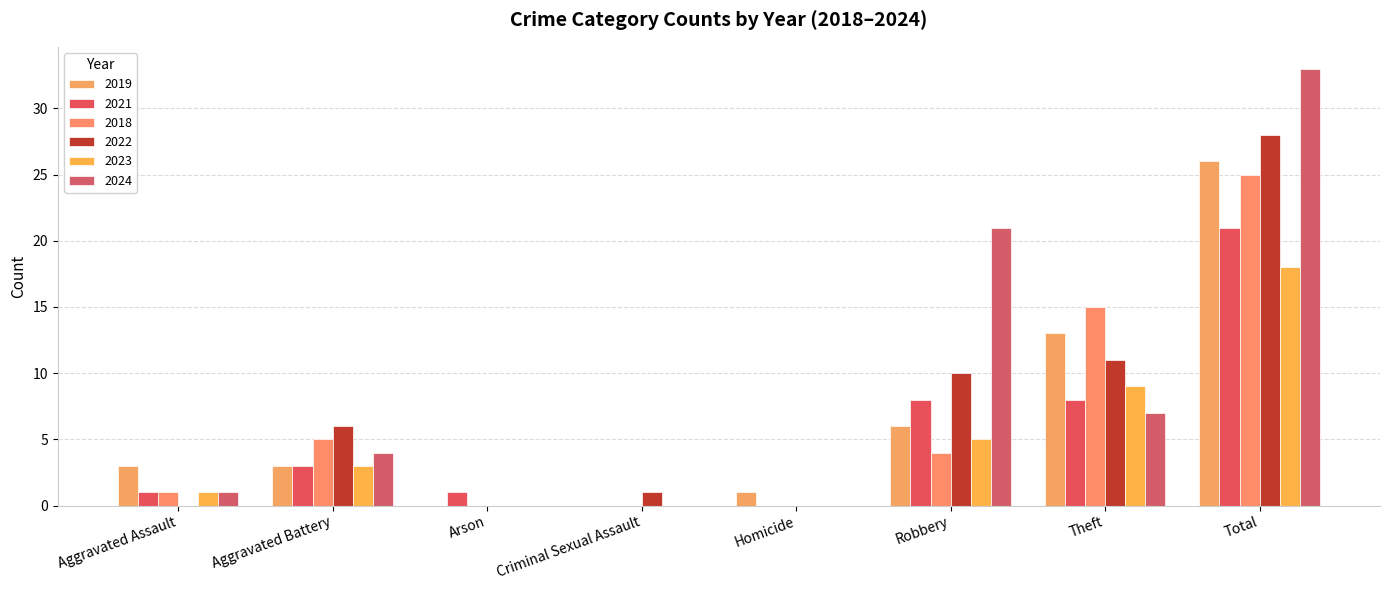

Is it true that 2023 equals 0 at Arson?

True